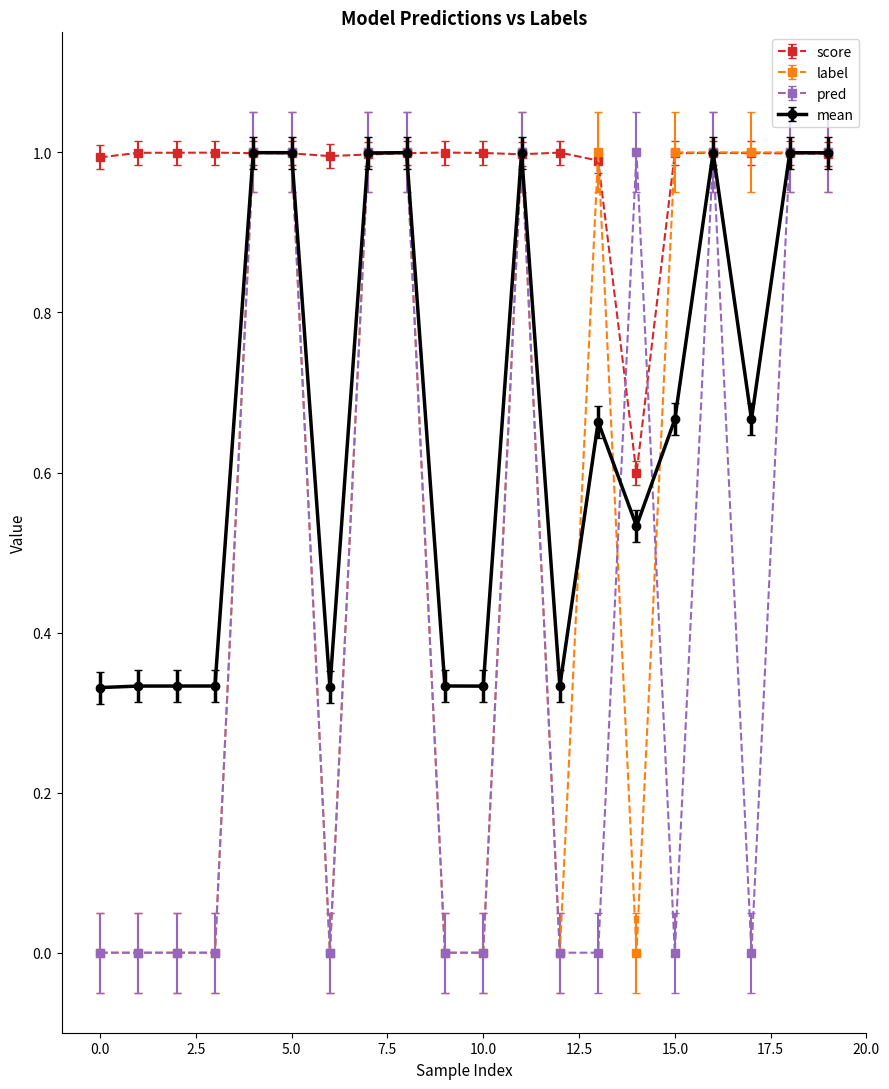

At how many categories does at least one series exceed 0?

20